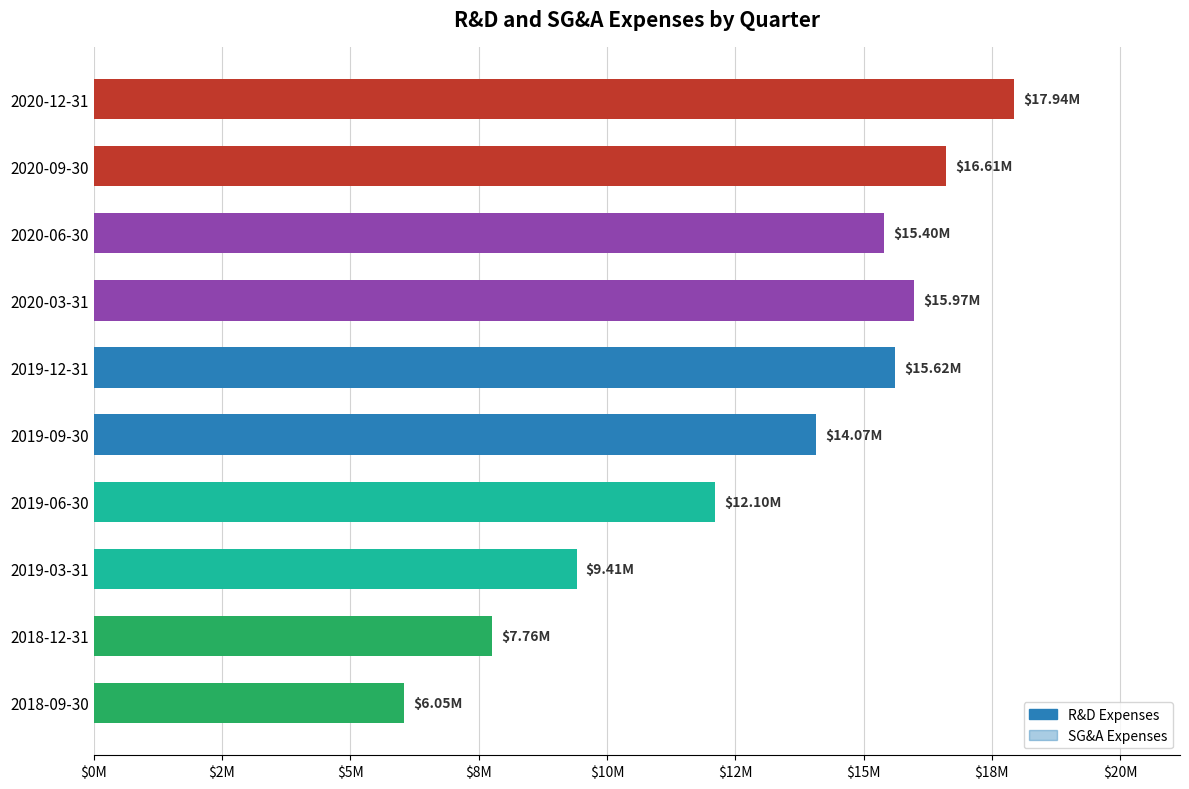

Does the chart contain stacked bars?

No